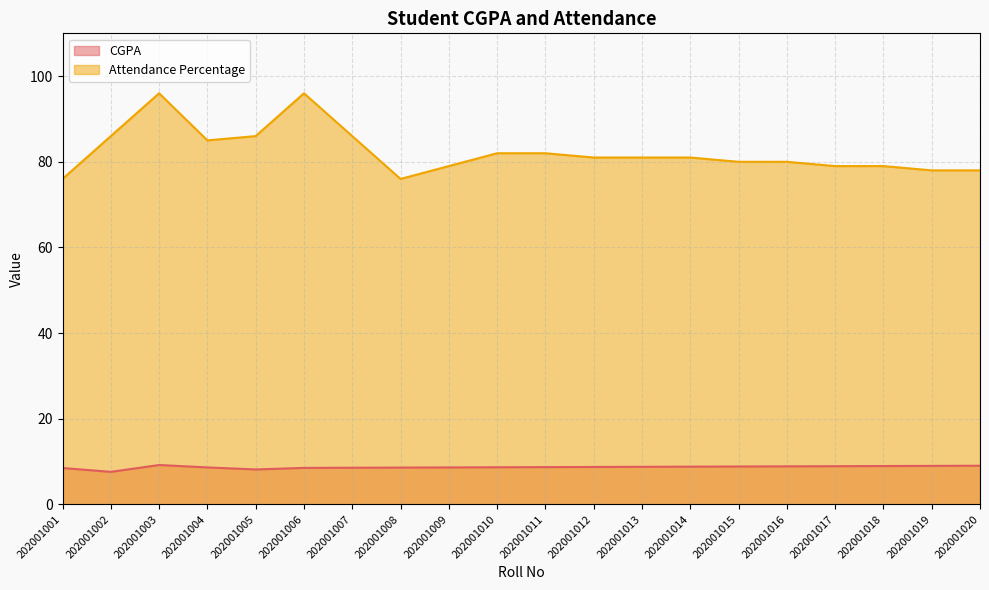

Is it true that Attendance Percentage equals 79.0 at 202001009?

True